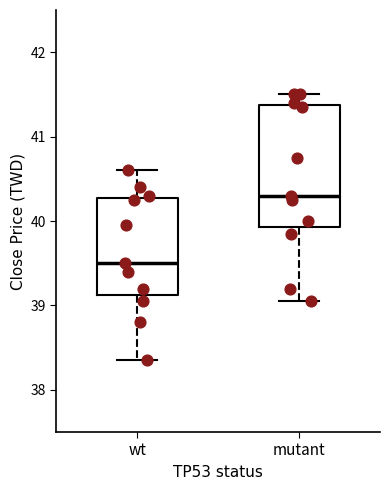

Where is the upper edge of the box for wt on the y-axis? The values are not printed on the chart, so give them approximately, as read against the axis.

40.3